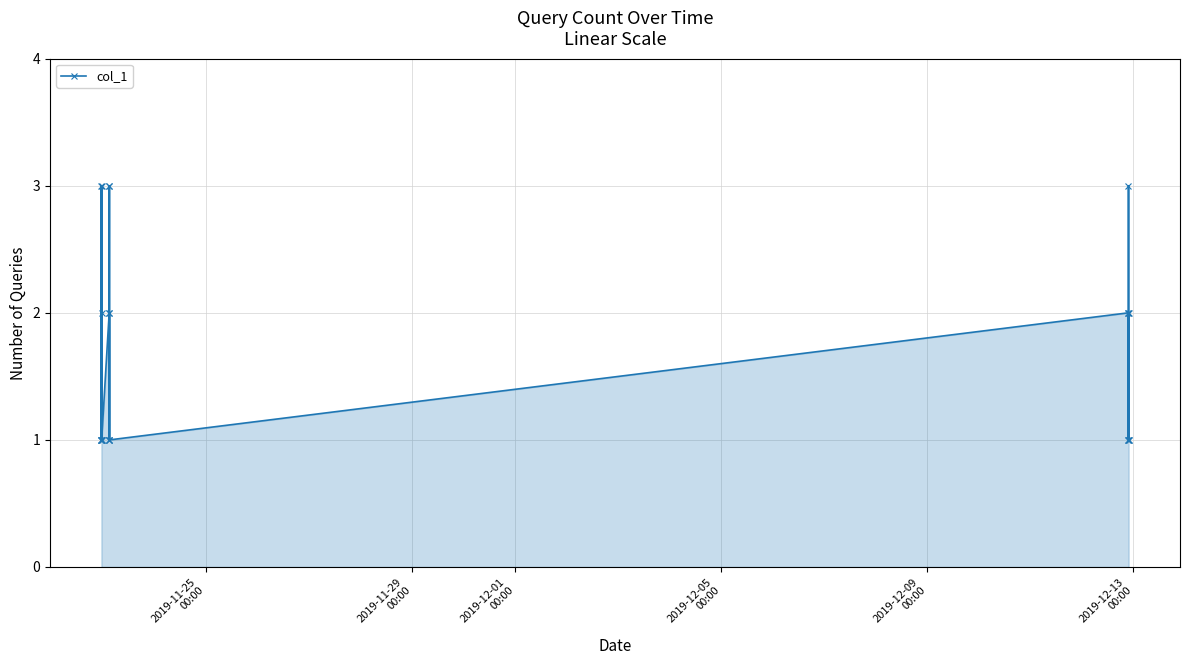

What is the greatest value displayed?

3